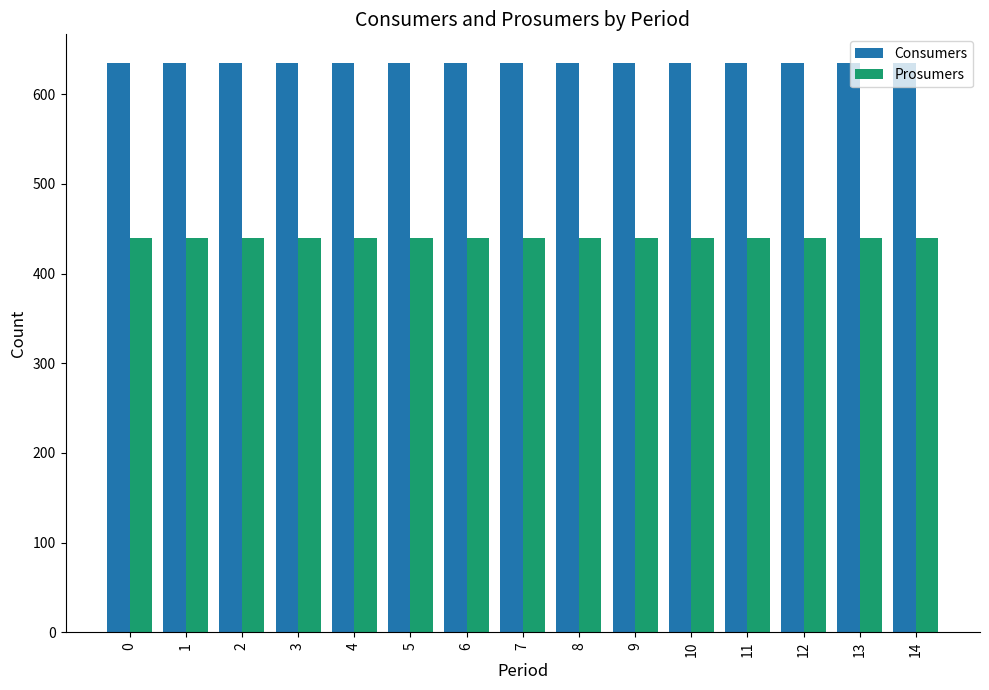

Rank the series by their average value, from lowest to highest.

Prosumers, Consumers